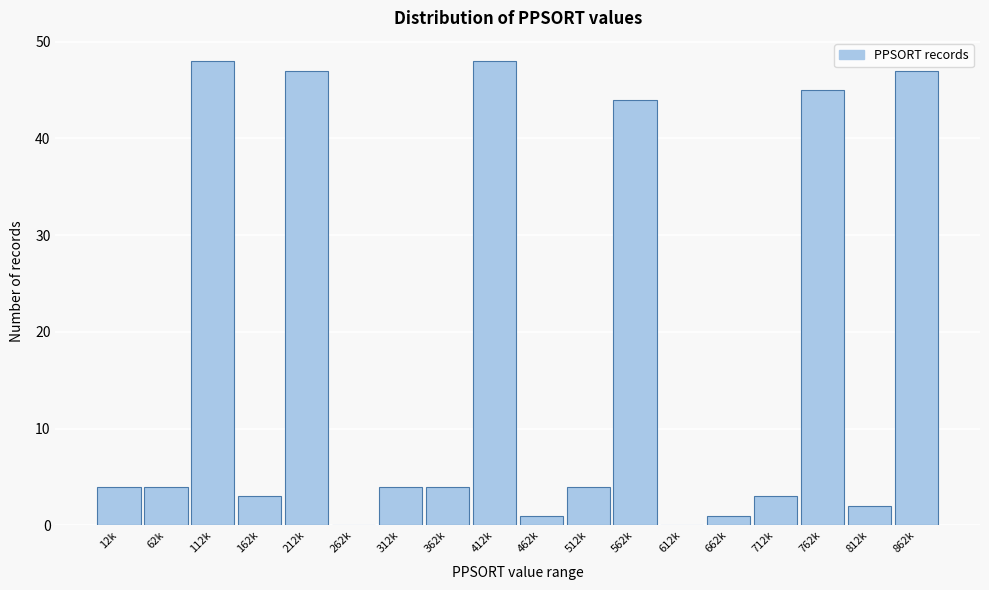

Reading left to right, list all the values displayed in this chart.

12k=4	62k=4	112k=48	162k=3	212k=47	262k=0	312k=4	362k=4	412k=48	462k=1	512k=4	562k=44	612k=0	662k=1	712k=3	762k=45	812k=2	862k=47